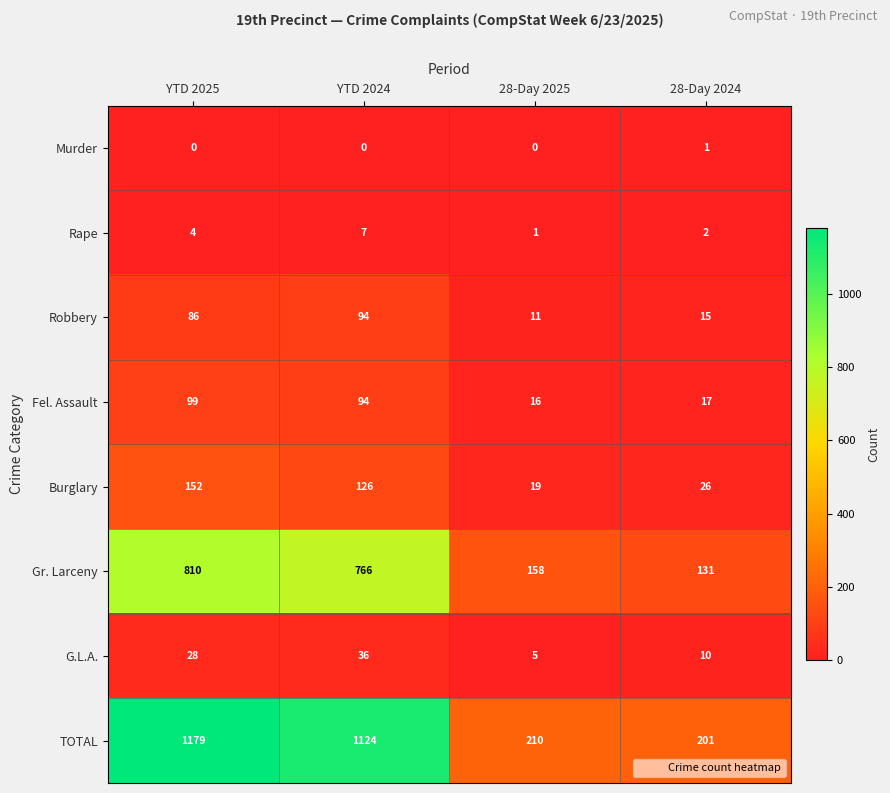

Is it true that Robbery equals 86 at YTD 2025?

True